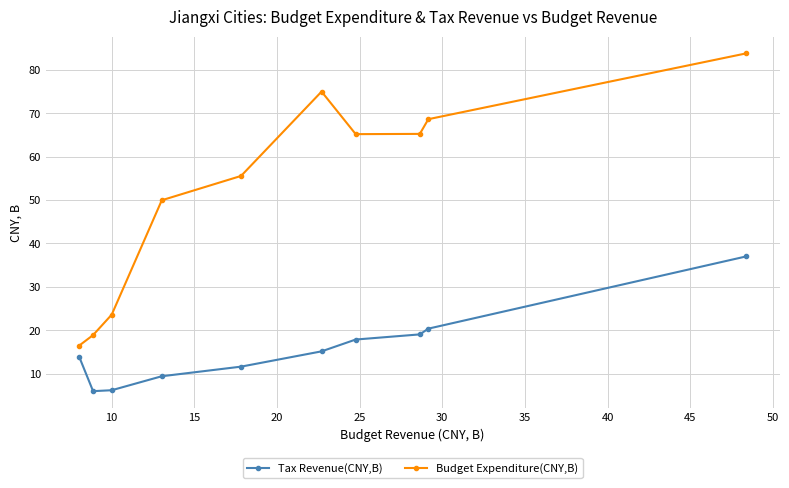

What is the value of the Budget Expenditure(CNY,B) point at the 2nd from the left?

18.9